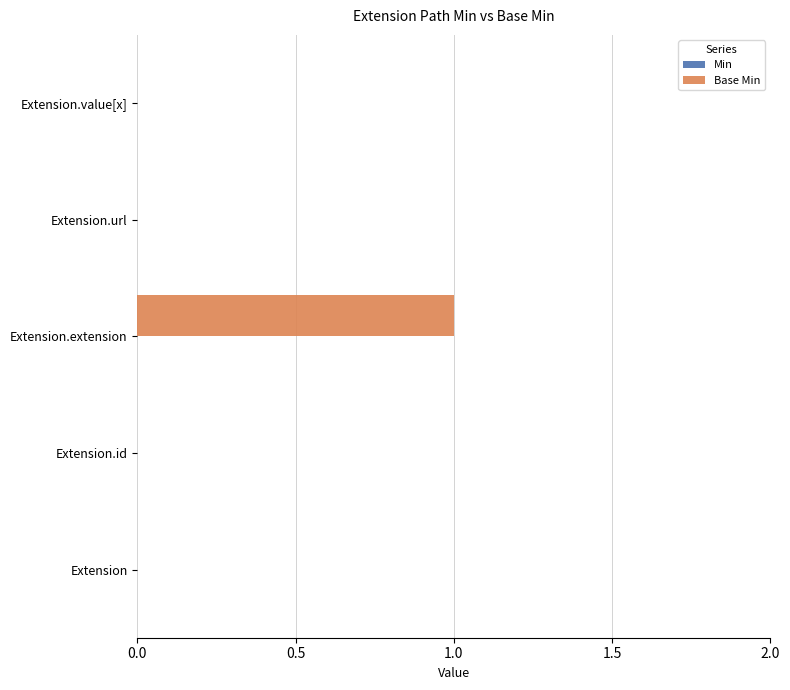

Count the number of data series in this chart.

1